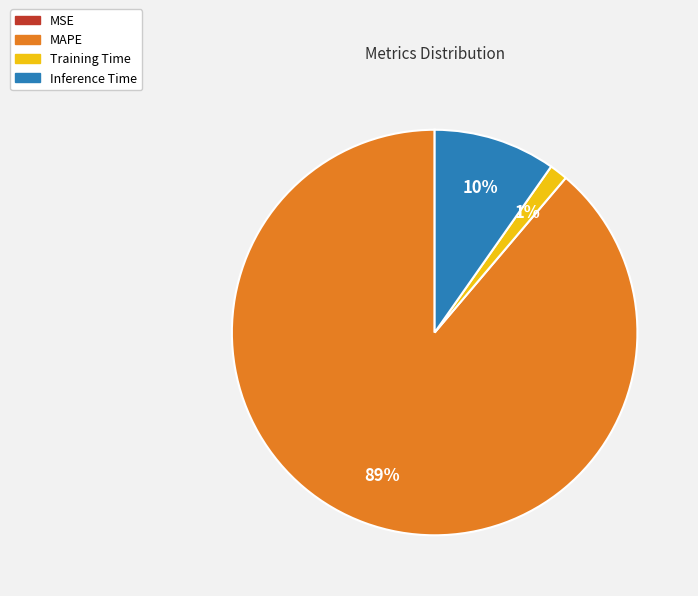

To the nearest percent, what is the difference between the Inference Time and MAPE slice percentages?

79%